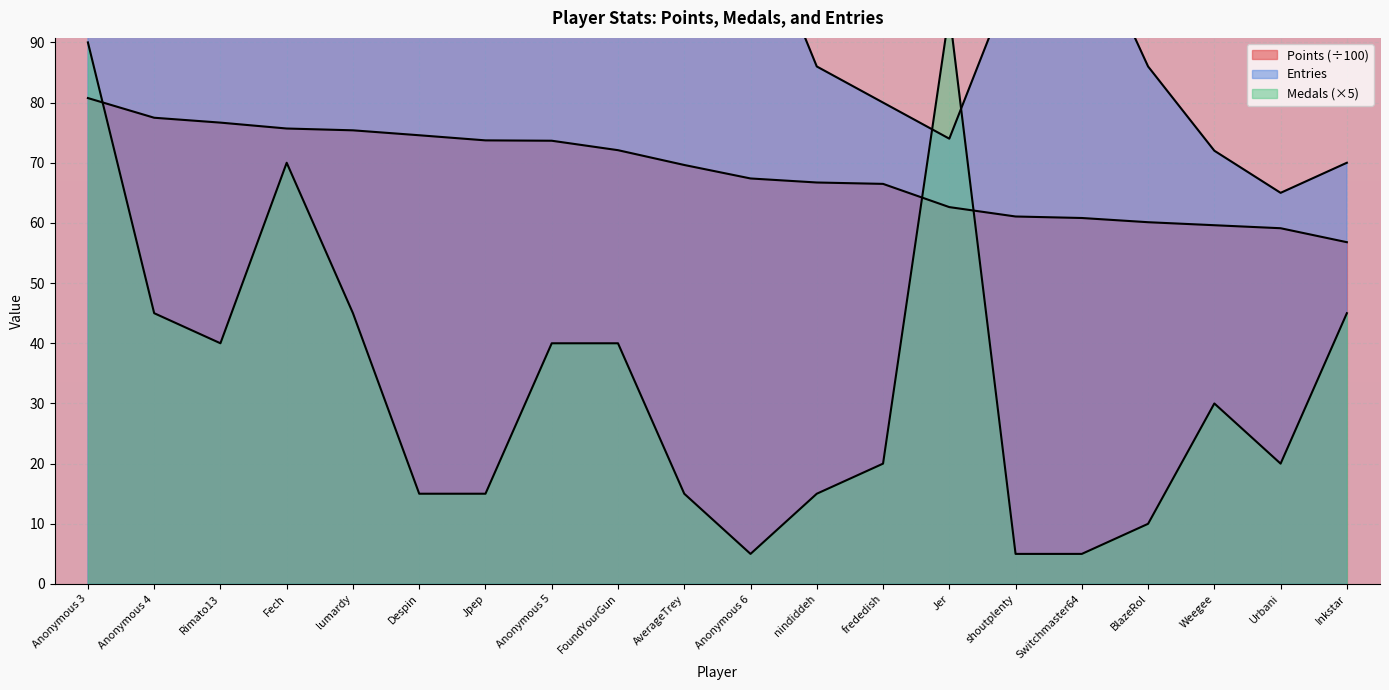

What are all the series names shown in the legend?

Points, Medals, Entries